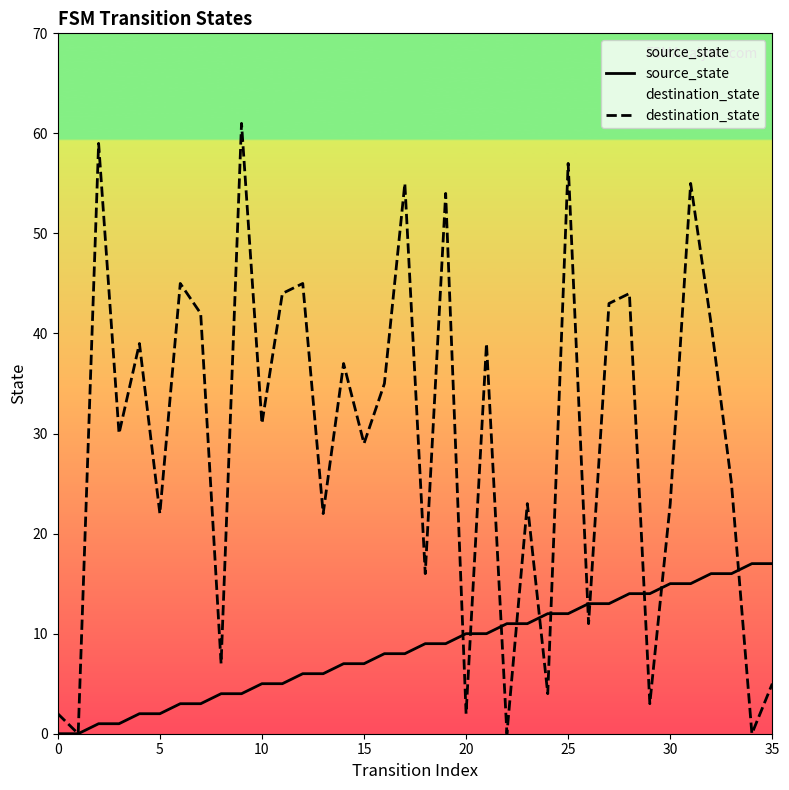

How many interior local peaks does the destination_state series have?

13